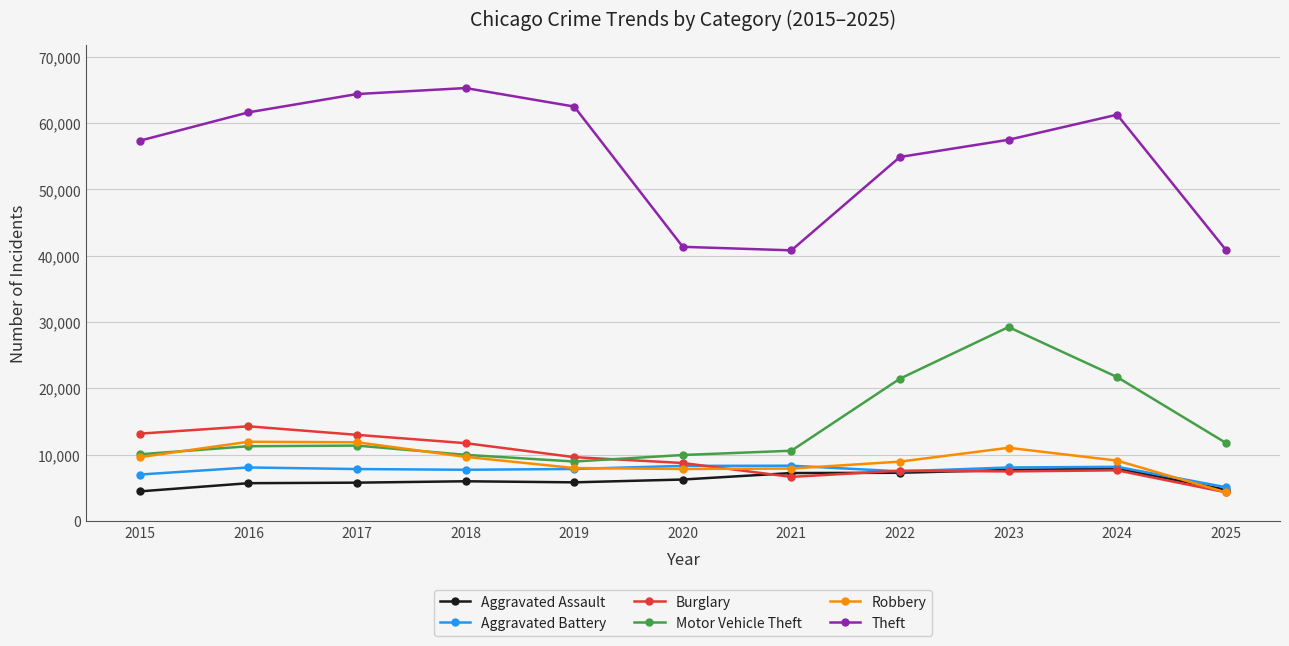

How many lines are shown in the chart?

6